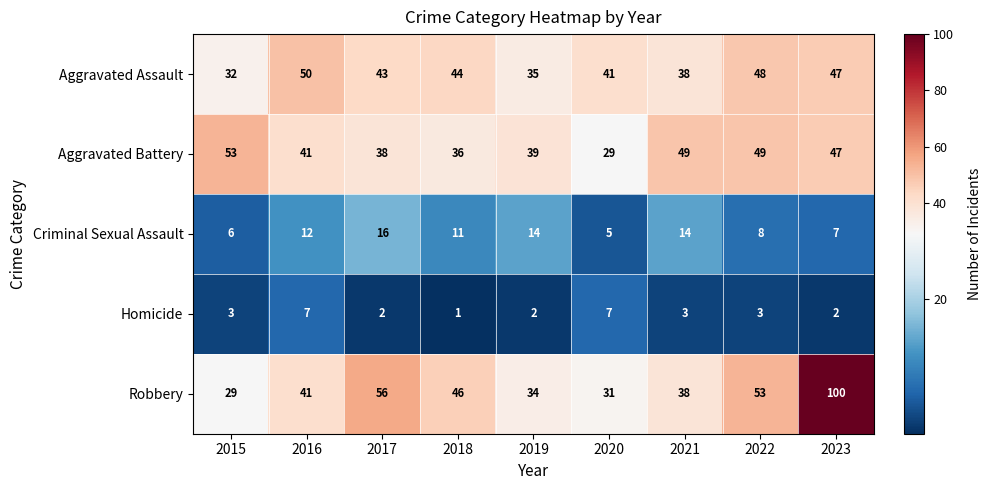

Which category has the highest value in the Criminal Sexual Assault series?

2017